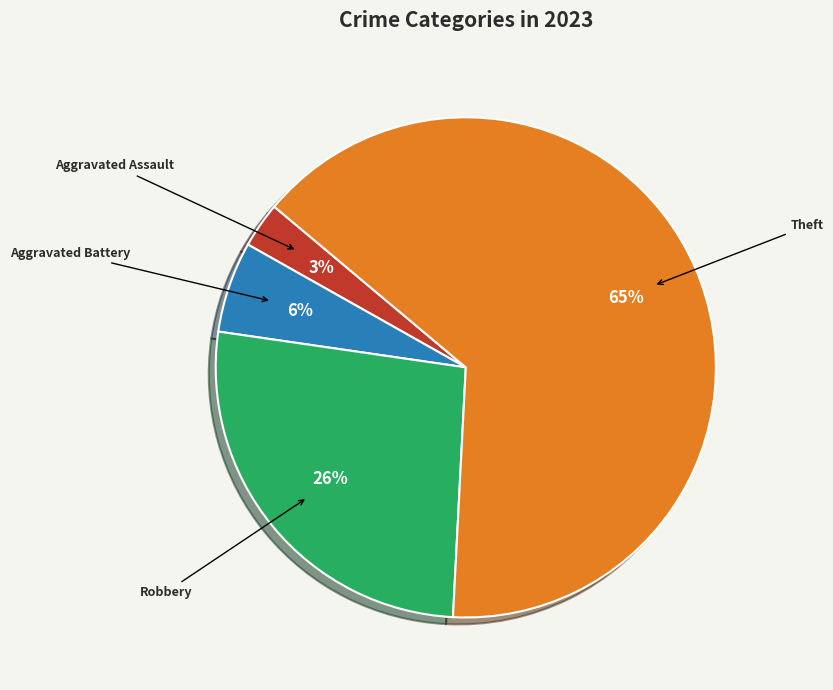

Is the sum of Theft and Aggravated Battery greater than half?

Yes